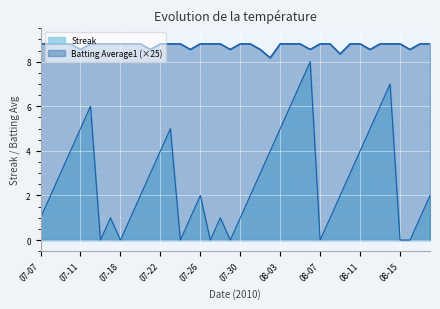

What is the difference between the maximum and minimum values in the Batting Average1 series?

0.6